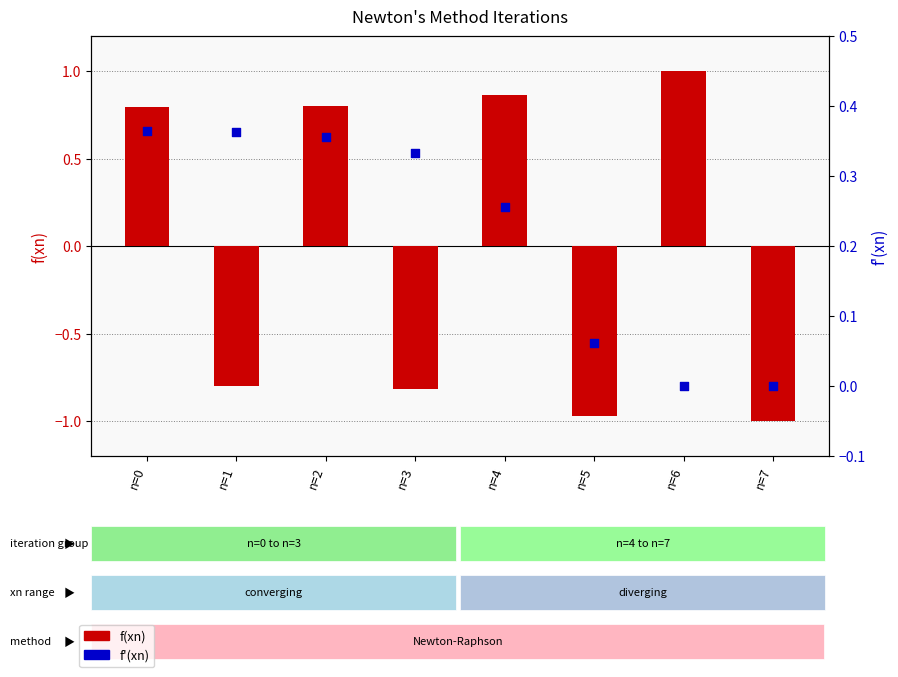

What are all the series names shown in the legend?

f(xn), f'(xn)